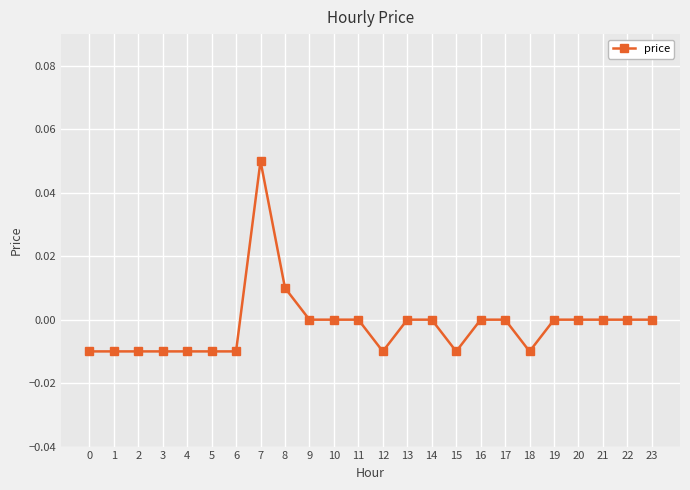

The chart shows a value of 0.0 at 9. True or false?

True